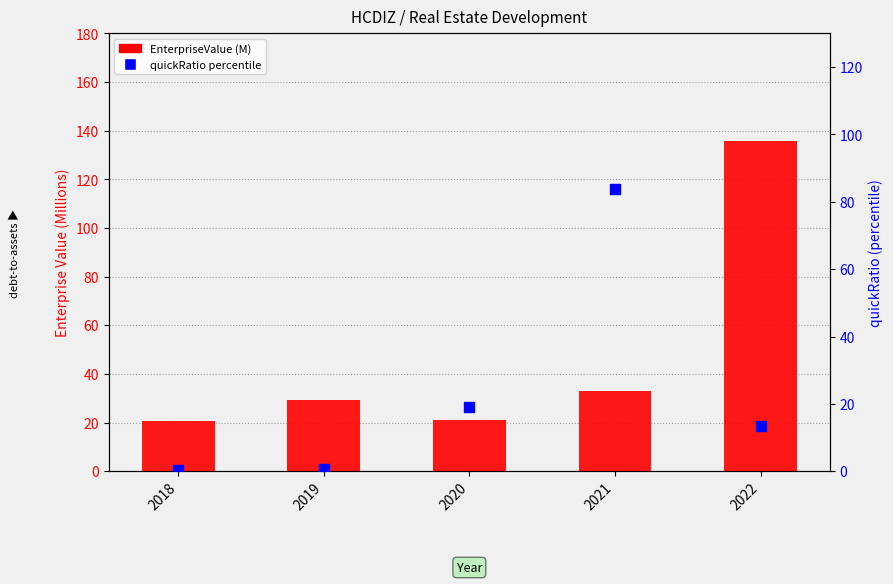

At how many categories does at least one series exceed 103?

1